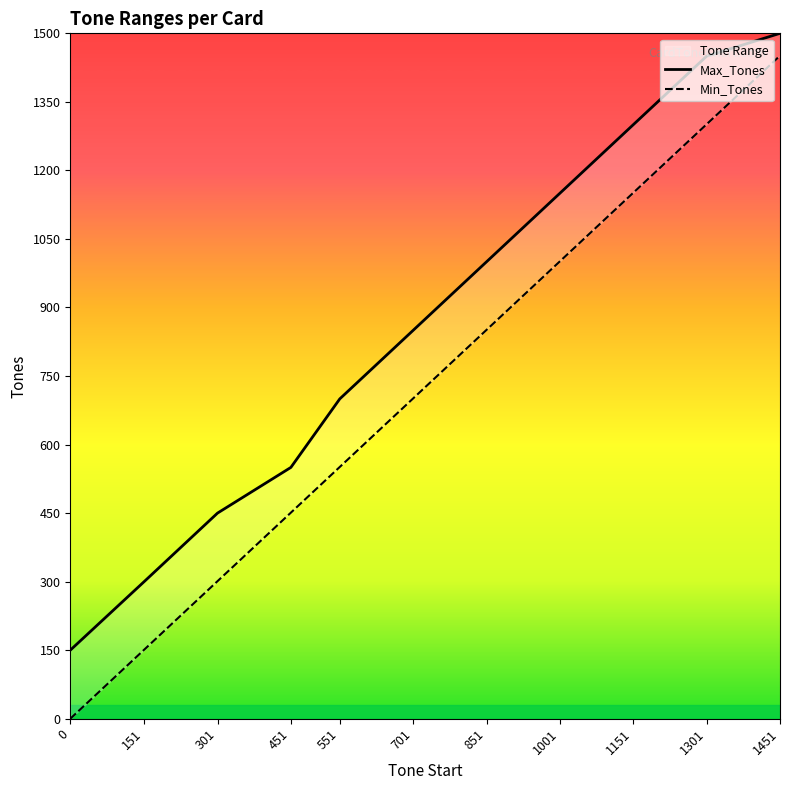

The value of Min_Tones at 1301 is 1301. True or false?

True